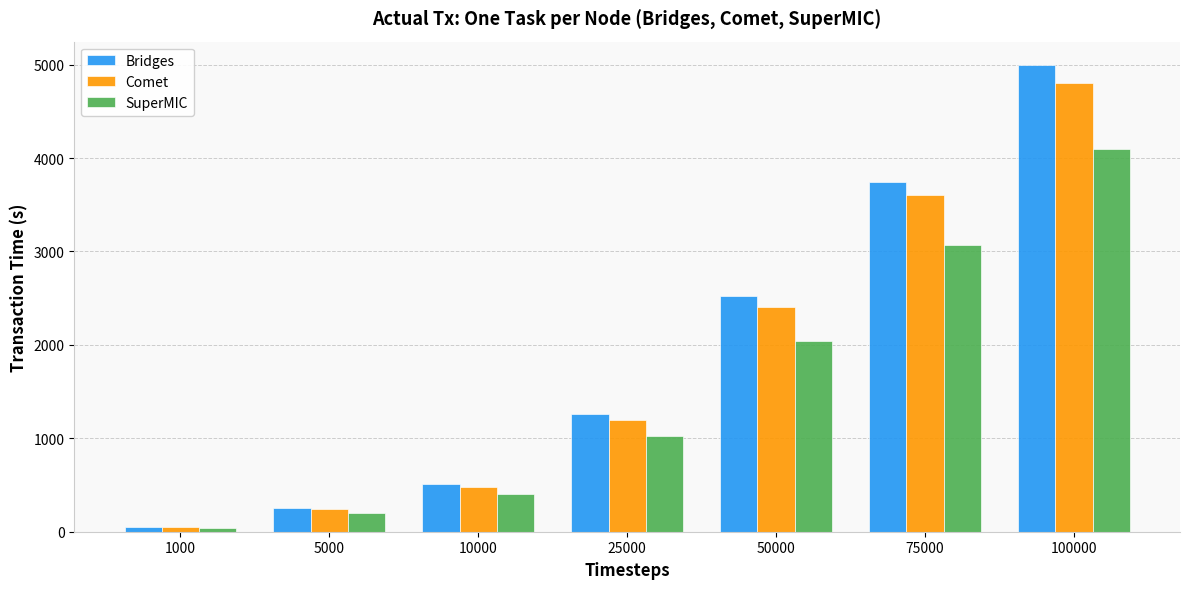

Reading right to left, transcribe all the data shown in this chart.

Bridges: 4996.3	3743.7	2523.3	1264.3	507.3	253.0	51.0
Comet: 4807.4	3601.2	2401.6	1195.4	478.3	238.8	48.1
SuperMIC: 4098.1	3070.9	2046.2	1021.1	407.7	203.8	41.0